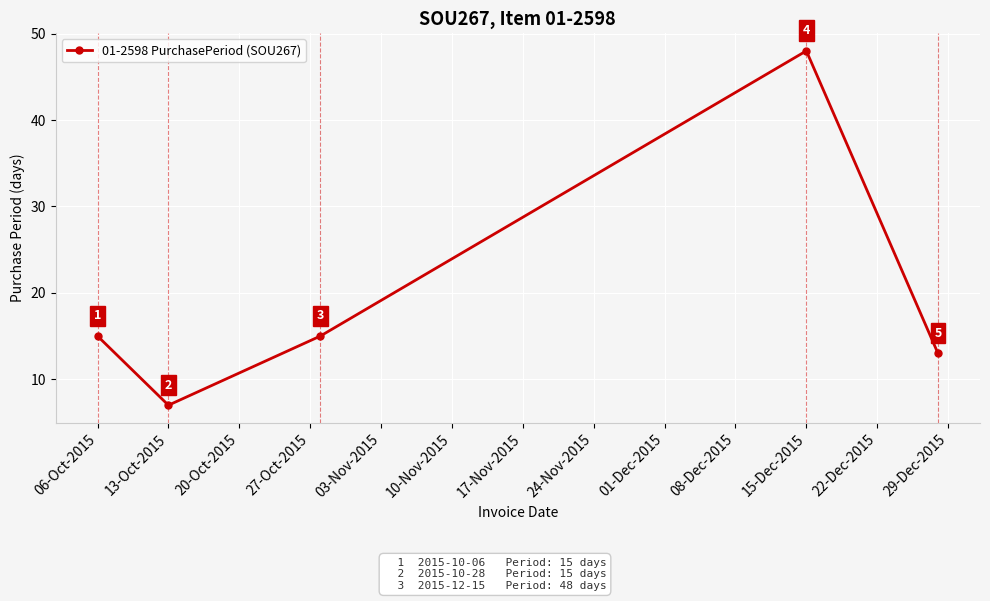

Reading right to left, extract all data points from this chart.

13	48	15	7	15